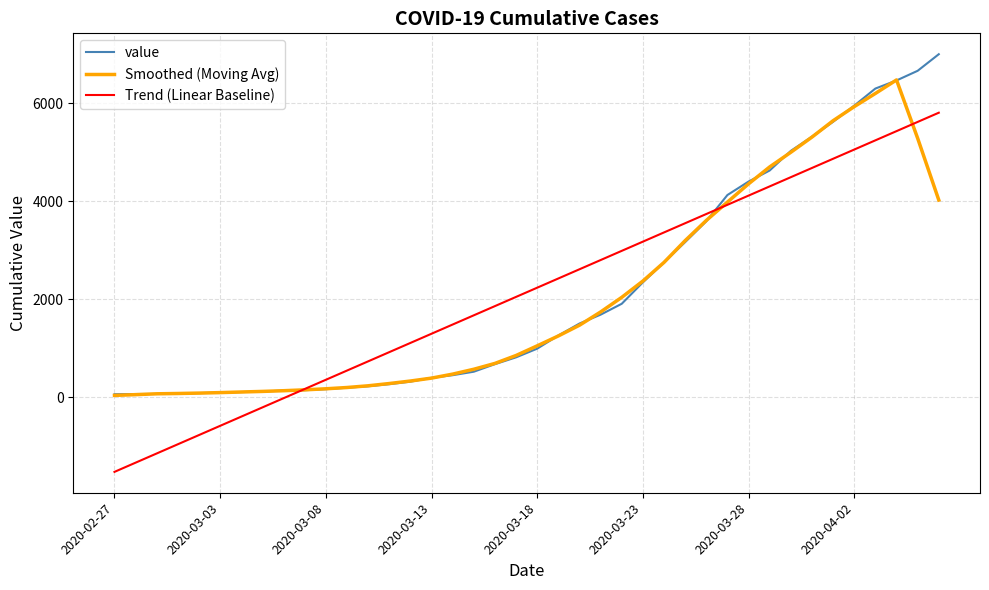

Which series has the widest spread of values?

Trend (Linear Baseline)